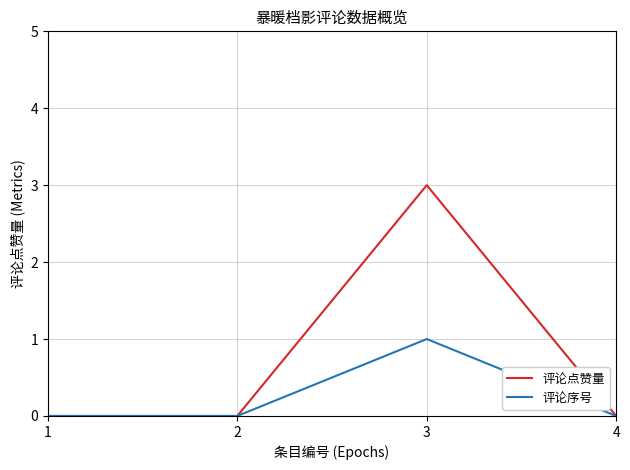

The value of 评论点赞量 at 1 is -1. True or false?

False